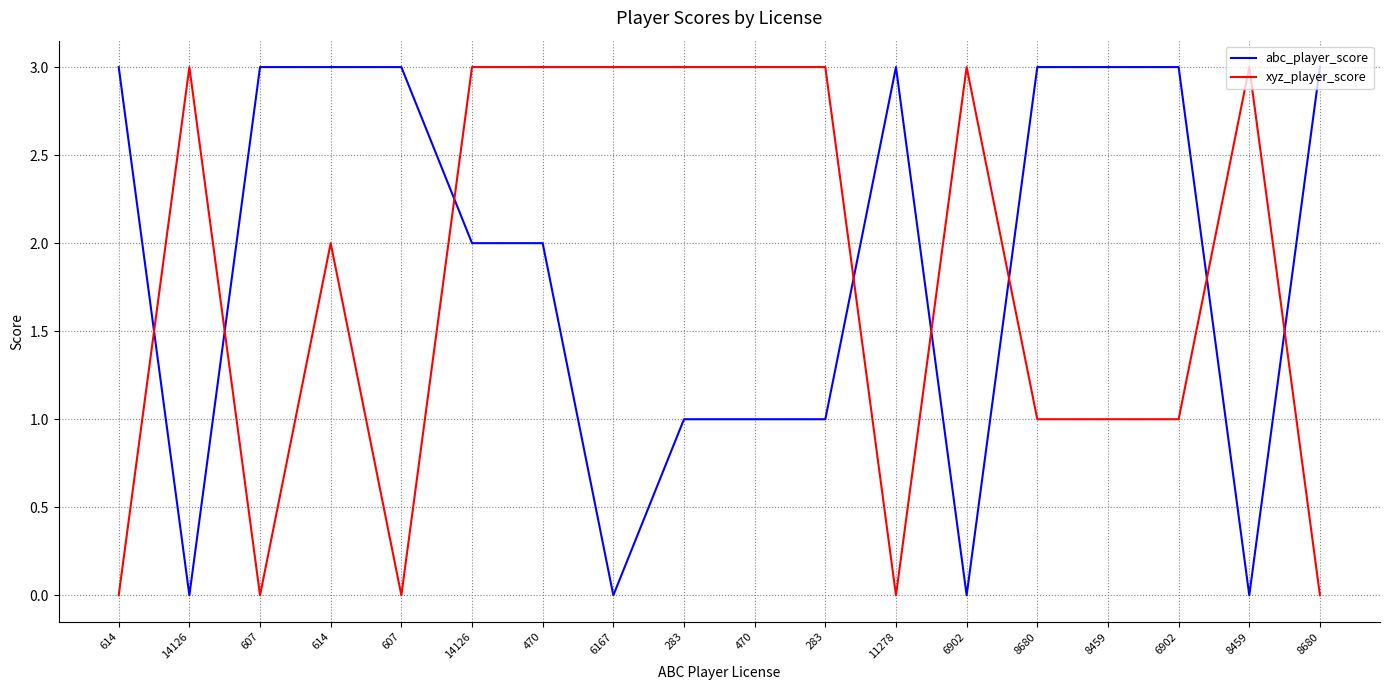

How many values in the abc_player_score series are below 3?

9